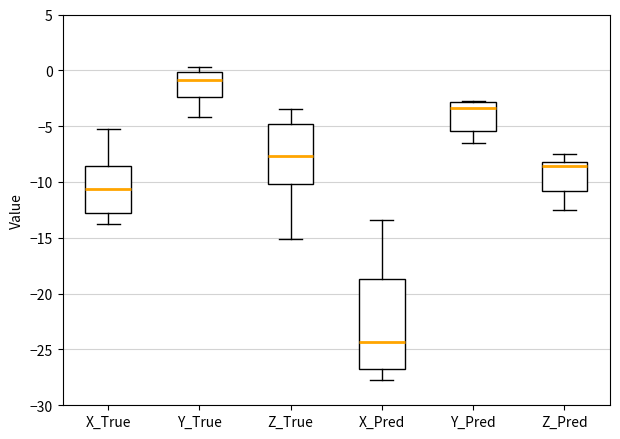

Reading left to right, read every box against the y-axis: the position of its median line, the range the box covers, and the ends of its whiskers. The values are not printed on the chart, so give them approximately, as read against the axis.

X_True: median -10.5, box -13.0 to -8.5, whiskers -14.0 to -5.0
Y_True: median -1.0, box -2.5 to 0.0, whiskers -4.0 to 0.5
Z_True: median -7.5, box -10.0 to -5.0, whiskers -15.0 to -3.5
X_Pred: median -24.5, box -26.5 to -18.5, whiskers -27.5 to -13.5
Y_Pred: median -3.5, box -5.5 to -3.0, whiskers -6.5 to -3.0
Z_Pred: median -8.5, box -11.0 to -8.0, whiskers -12.5 to -7.5